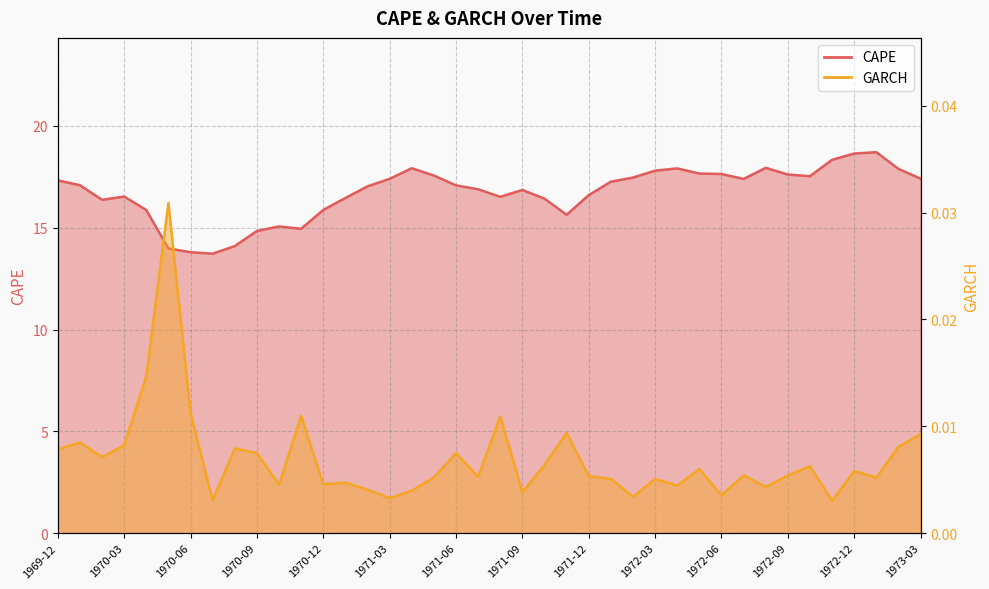

Reading right to left, extract all data points from this chart.

CAPE: 1973-03=17.4	1973-02=17.9	1973-01=18.7	1972-12=18.6	1972-11=18.3	1972-10=17.5	1972-09=17.6	1972-08=17.9	1972-07=17.4	1972-06=17.6	1972-05=17.7	1972-04=17.9	1972-03=17.8	1972-02=17.5	1972-01=17.3	1971-12=16.6	1971-11=15.6	1971-10=16.4	1971-09=16.9	1971-08=16.5	1971-07=16.9	1971-06=17.1	1971-05=17.6	1971-04=17.9	1971-03=17.4	1971-02=17.0	1971-01=16.5	1970-12=15.9	1970-11=15.0	1970-10=15.1	1970-09=14.8	1970-08=14.1	1970-07=13.7	1970-06=13.8	1970-05=14.0	1970-04=15.9	1970-03=16.5	1970-02=16.4	1970-01=17.1	1969-12=17.3
GARCH: 1973-03=0.0	1973-02=0.0	1973-01=0.0	1972-12=0.0	1972-11=0.0	1972-10=0.0	1972-09=0.0	1972-08=0.0	1972-07=0.0	1972-06=0.0	1972-05=0.0	1972-04=0.0	1972-03=0.0	1972-02=0.0	1972-01=0.0	1971-12=0.0	1971-11=0.0	1971-10=0.0	1971-09=0.0	1971-08=0.0	1971-07=0.0	1971-06=0.0	1971-05=0.0	1971-04=0.0	1971-03=0.0	1971-02=0.0	1971-01=0.0	1970-12=0.0	1970-11=0.0	1970-10=0.0	1970-09=0.0	1970-08=0.0	1970-07=0.0	1970-06=0.0	1970-05=0.0	1970-04=0.0	1970-03=0.0	1970-02=0.0	1970-01=0.0	1969-12=0.0